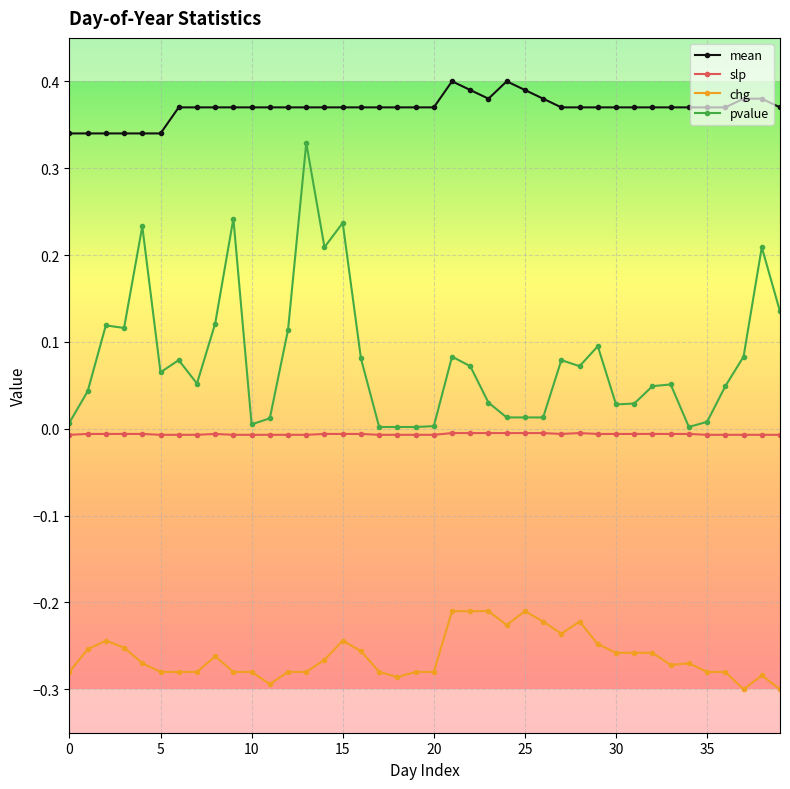

Rank the series by their maximum value, from highest to lowest.

mean, pvalue, slp, chg